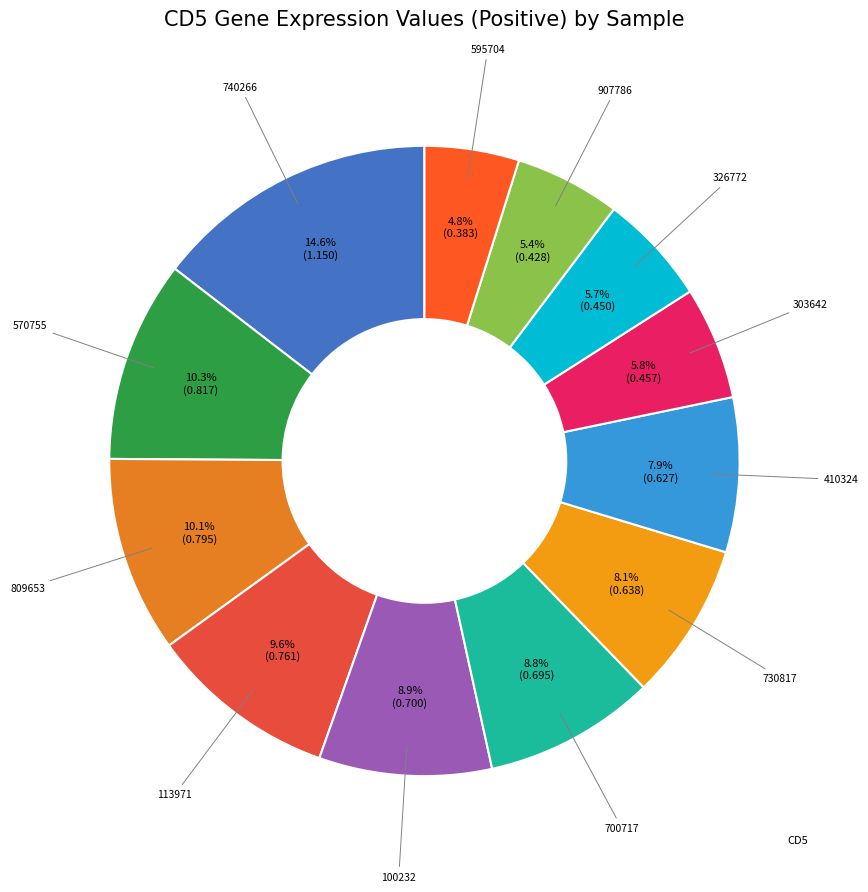

What is the largest slice in the pie chart?

740266